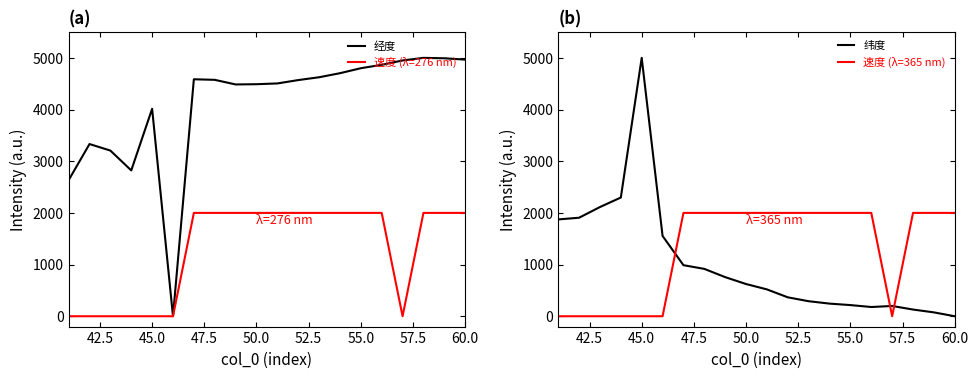

Which series has the largest range (max minus min)?

经度